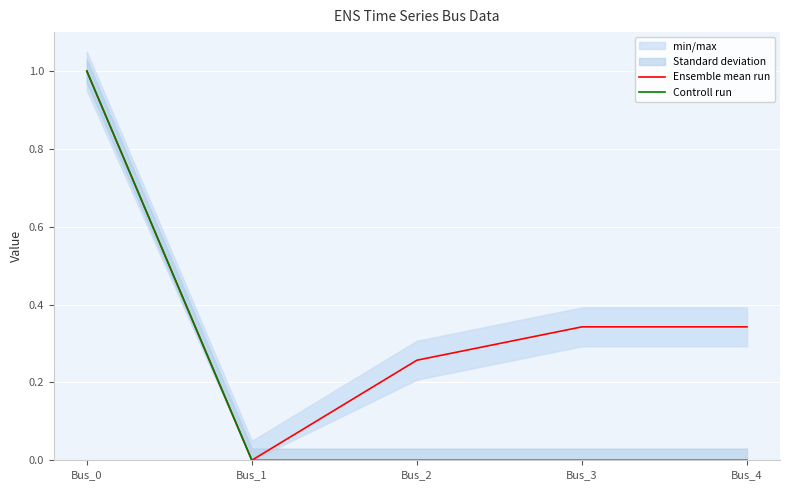

Reading left to right, list all the values displayed in this chart.

Ensemble mean run: 1.0	0.0	0.3	0.3	0.3
Controll run: 1.0	0.0	0.0	0.0	0.0